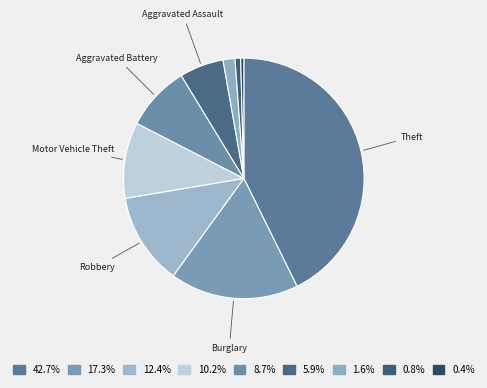

To the nearest percent, what is the difference between the largest and smallest slice percentages?

42%